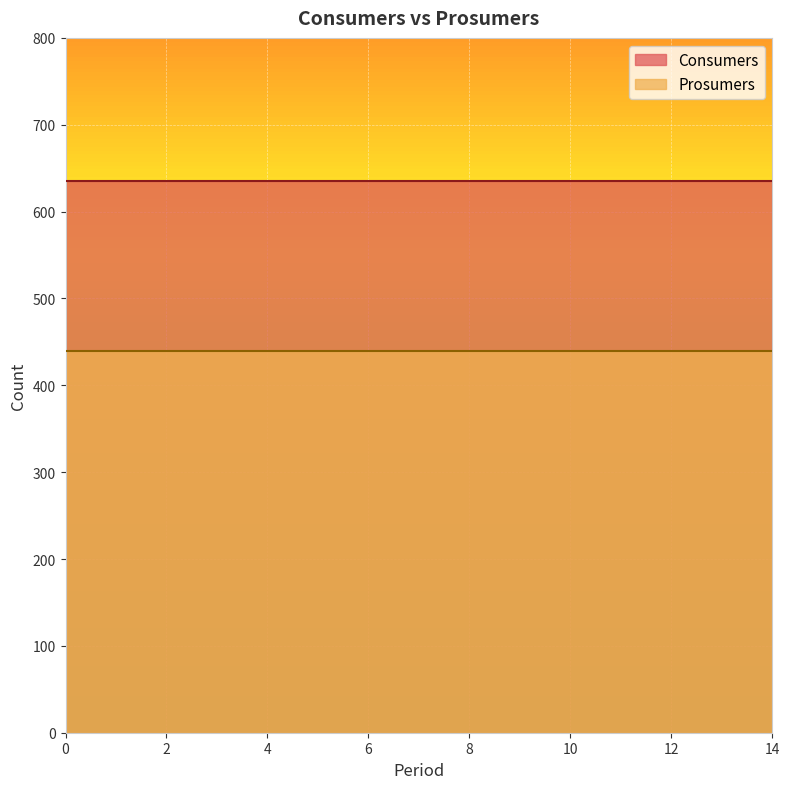

How many lines are shown in the chart?

2